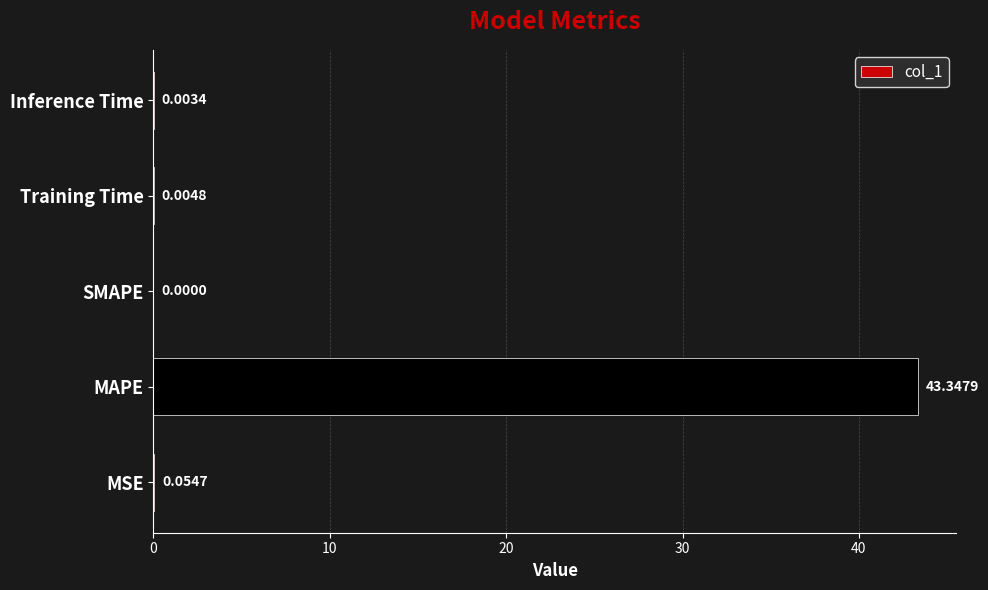

Between Training Time and SMAPE, which is larger?

Training Time